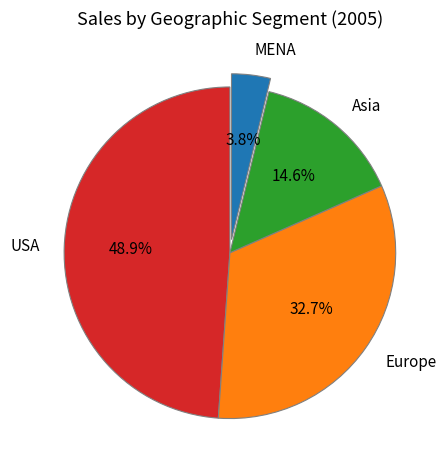

To the nearest percent, what percentage of the pie is Asia?

15%